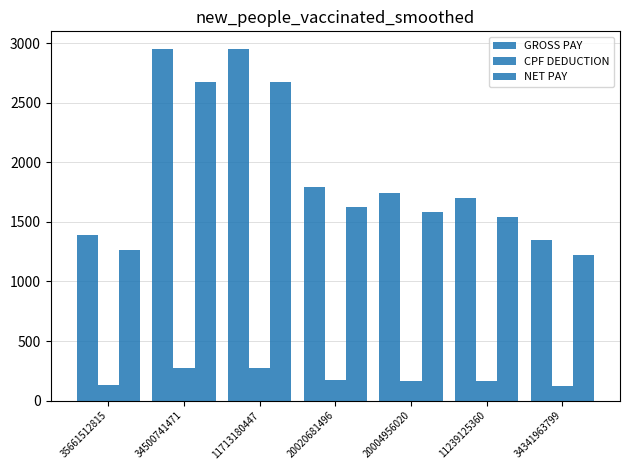

How many values in the CPF DEDUCTION series are below 166?

3